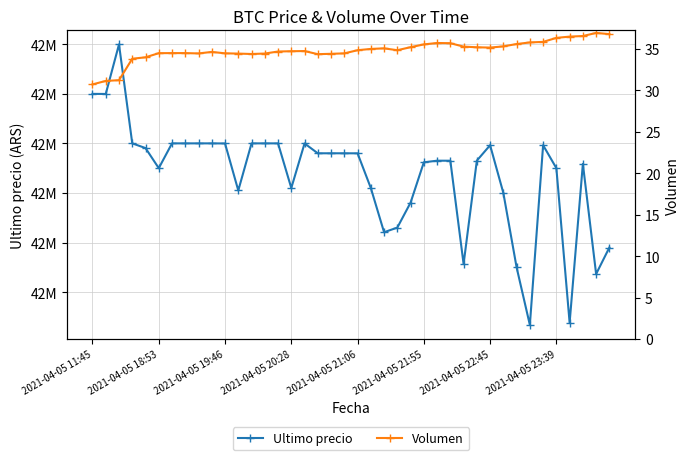

How many data points in Ultimo precio are above 42579906?

19